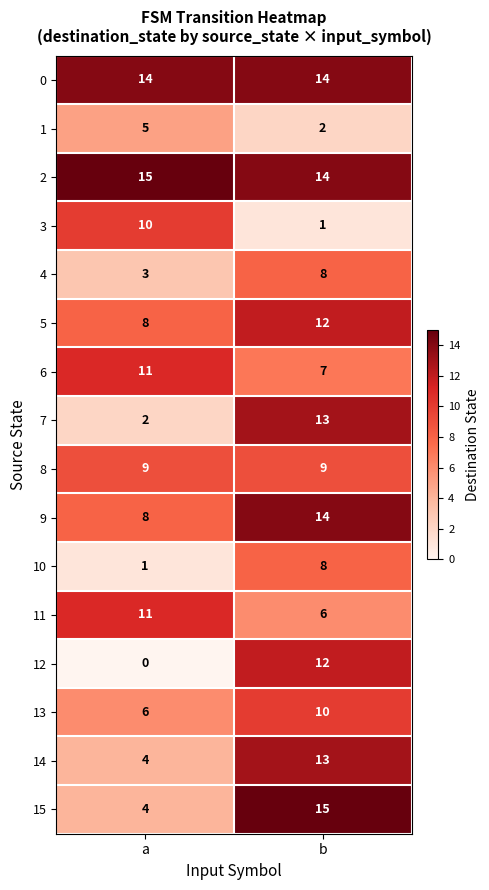

At which category is the sum across all series the highest?

b